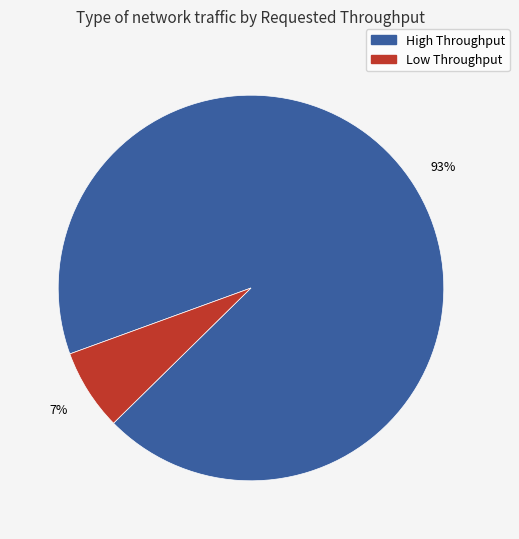

To the nearest percent, what is the difference between the largest and smallest slice percentages?

86%